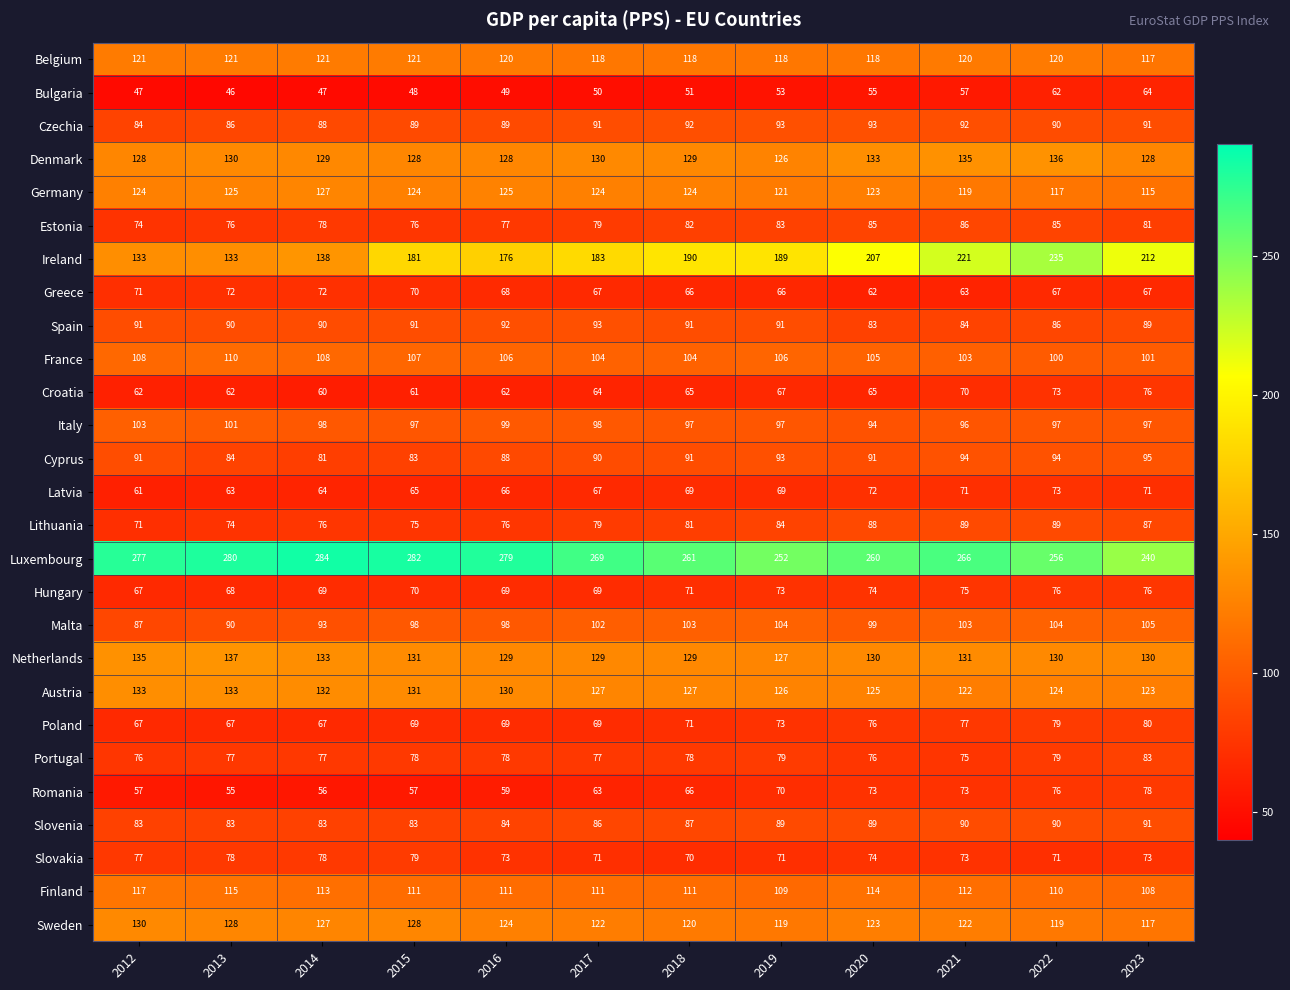

At which category is the sum across all series the highest?

2022